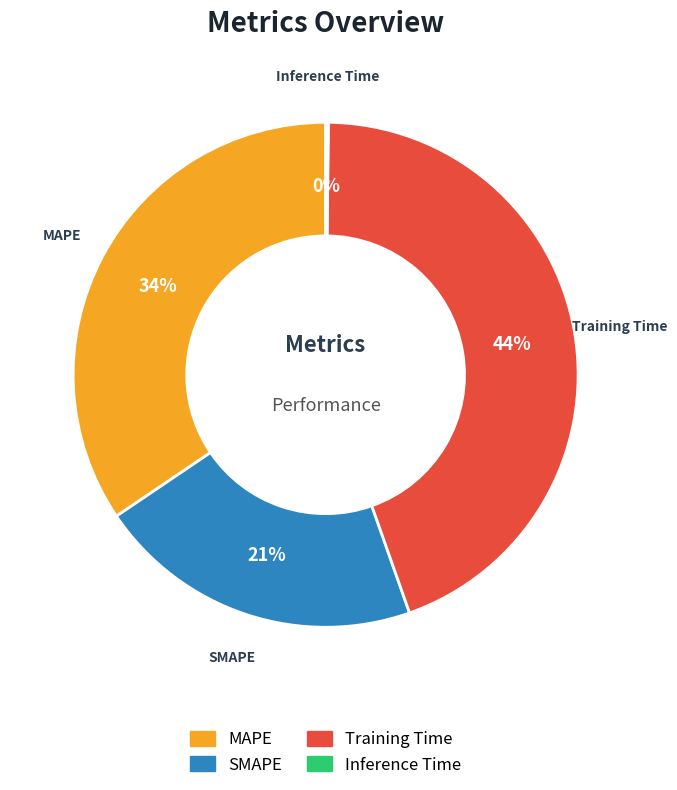

Which has a higher value, MAPE or Training Time?

Training Time